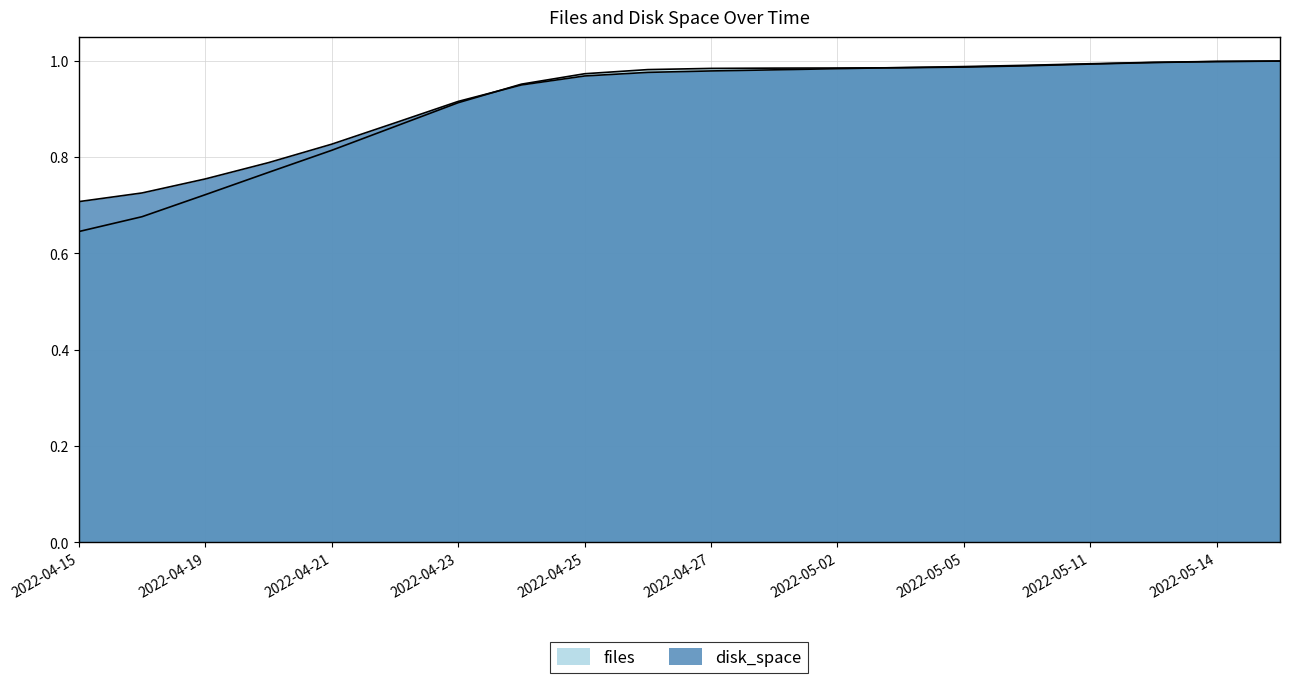

What is the lowest value of the disk_space series?

0.7